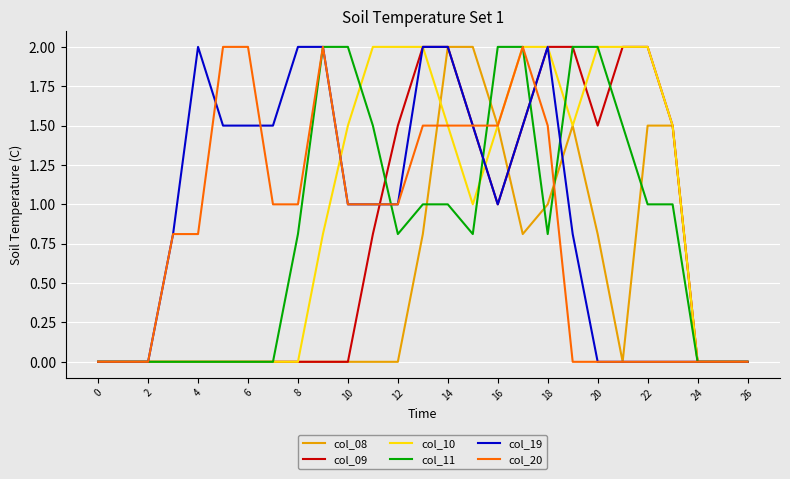

What is the maximum value shown in the chart?

2.0